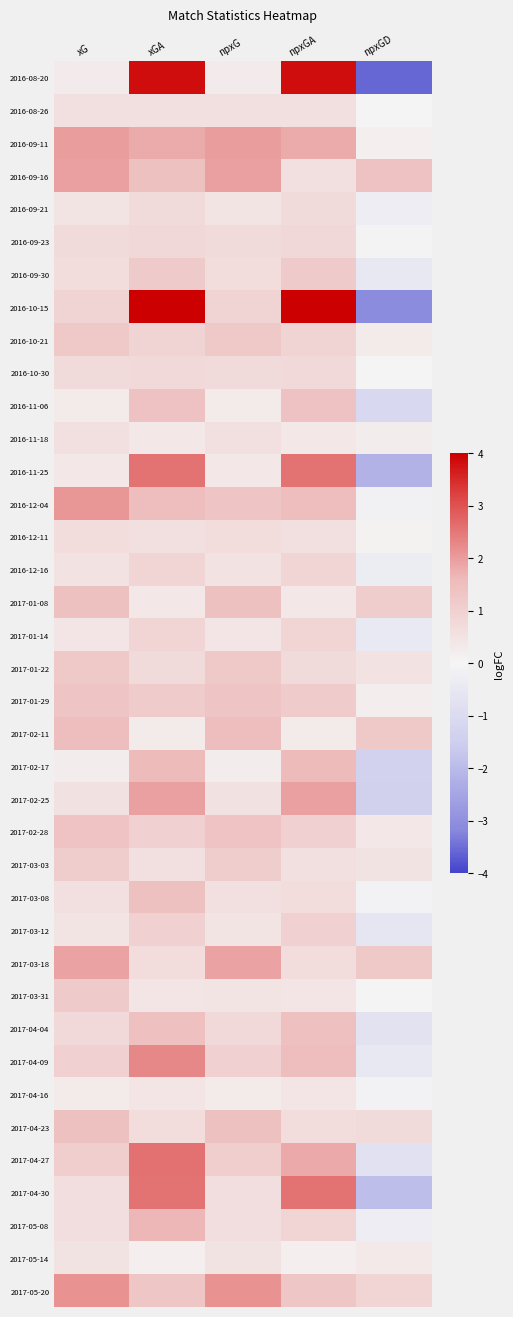

Which series has the largest range (max minus min)?

2016-08-20